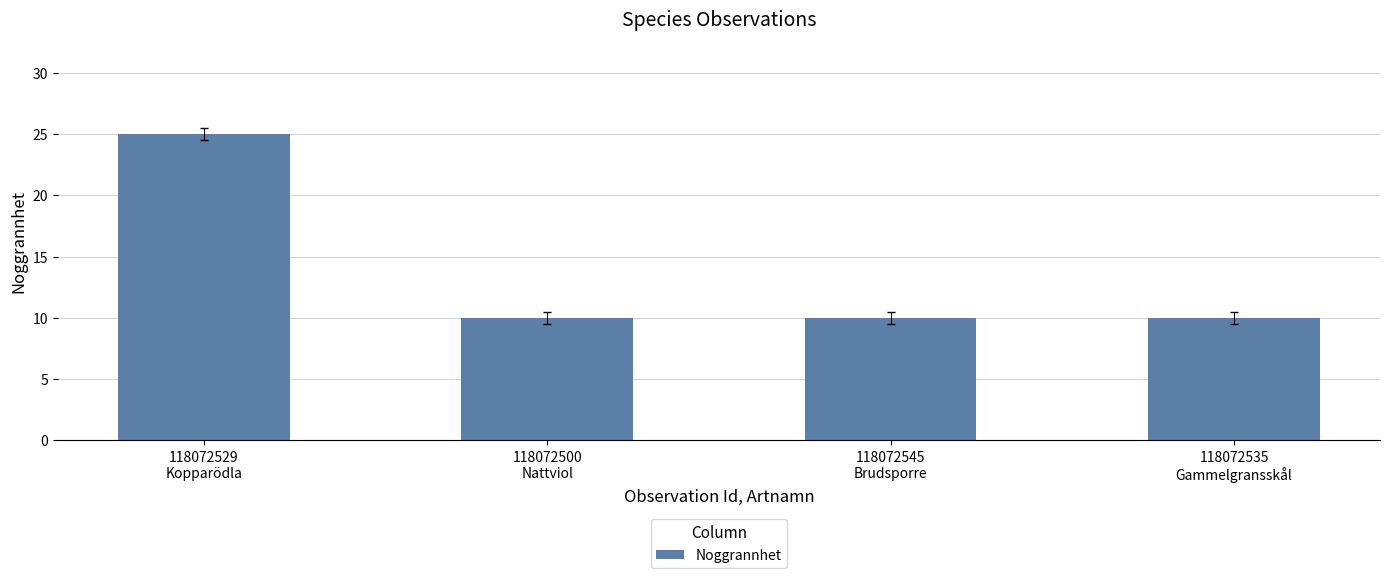

What is the minimum value shown in the chart?

10